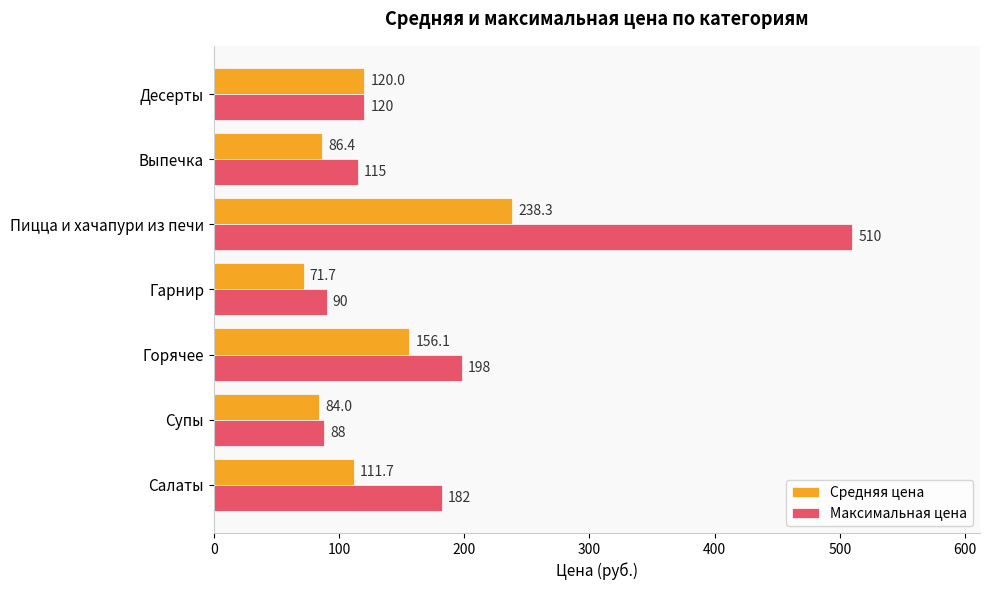

What is the total value across all series at Супы?

172.0